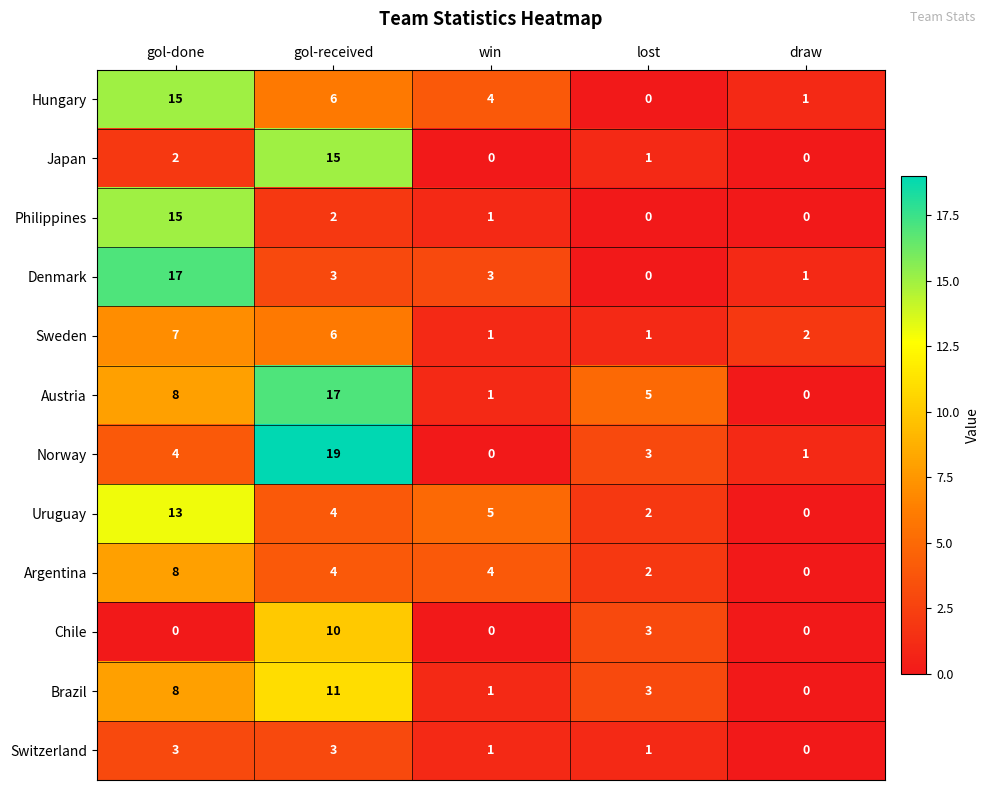

True or false: Philippines has a value of 9 at draw.

False